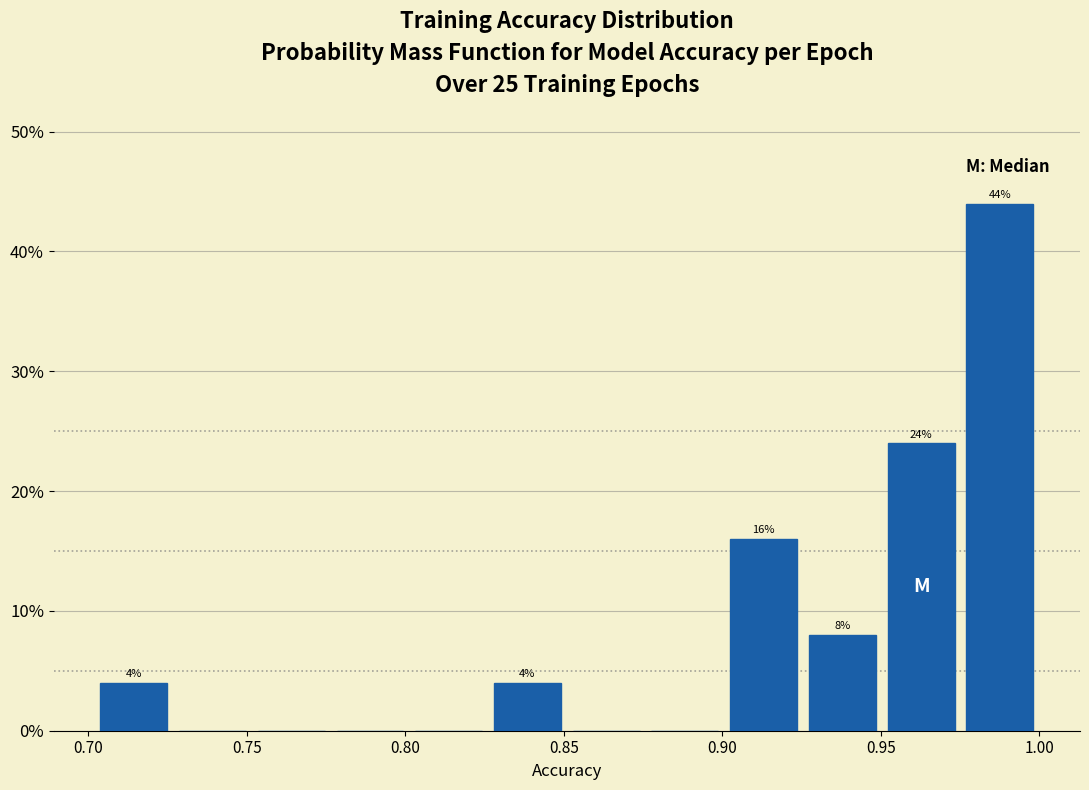

Over which range of the x-axis is the bar tallest?

0.975 to 1.000